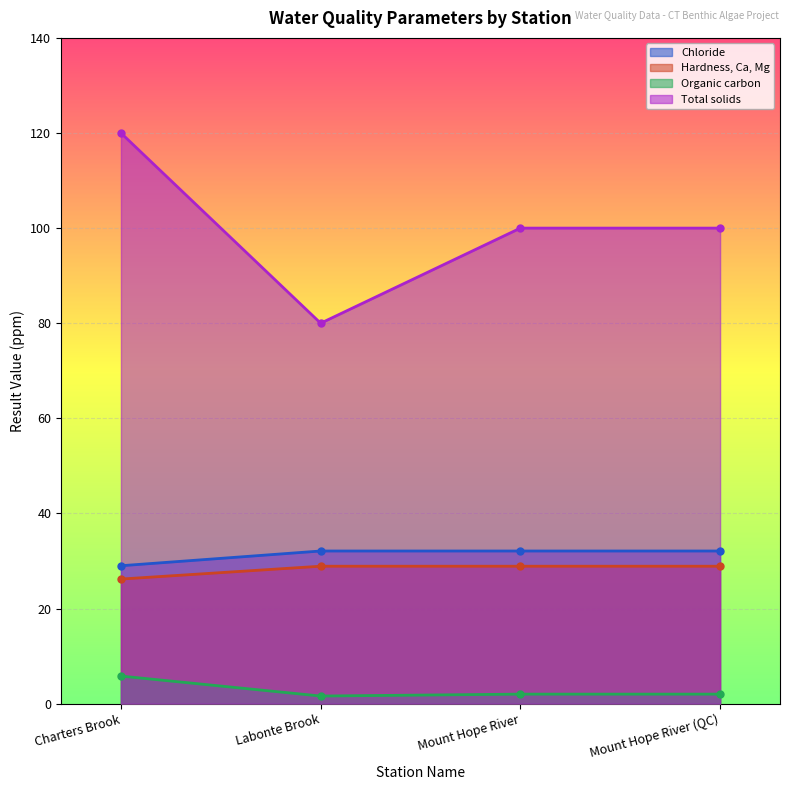

At which label does Hardness, Ca, Mg reach its peak?

Labonte Brook